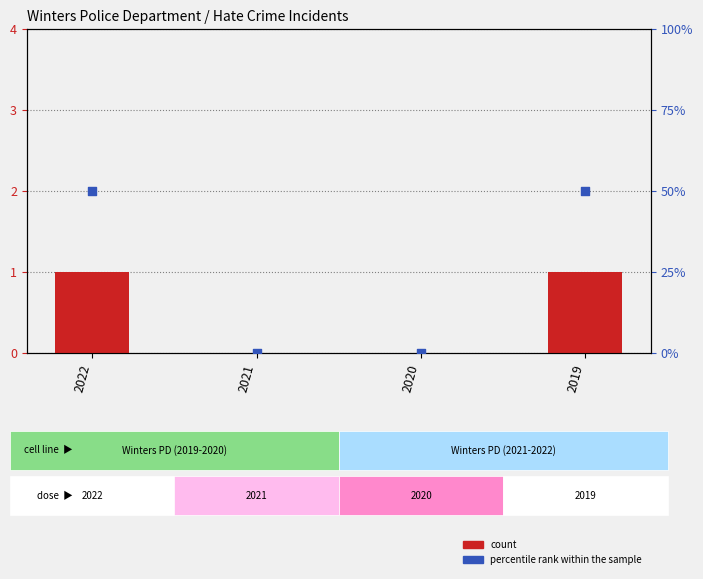

Which series contains the lowest Y value?

count